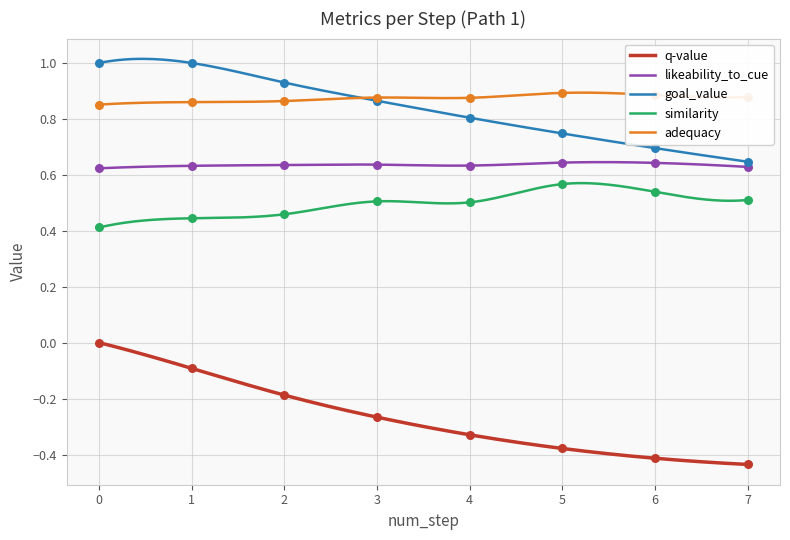

At how many categories does at least one series exceed 0?

8